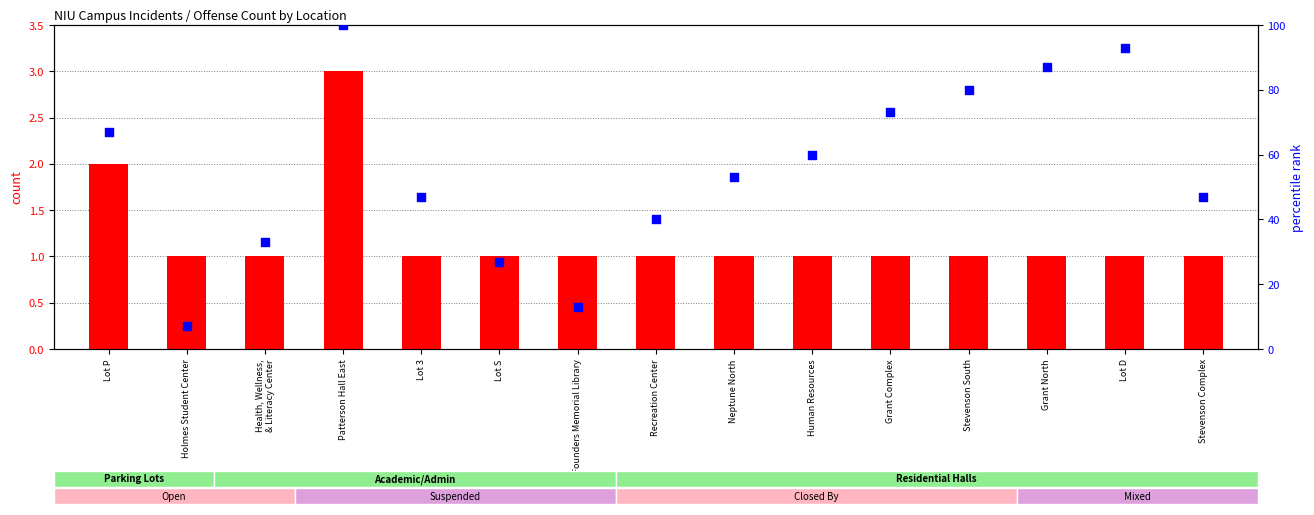

At how many categories does at least one series exceed 90?

2